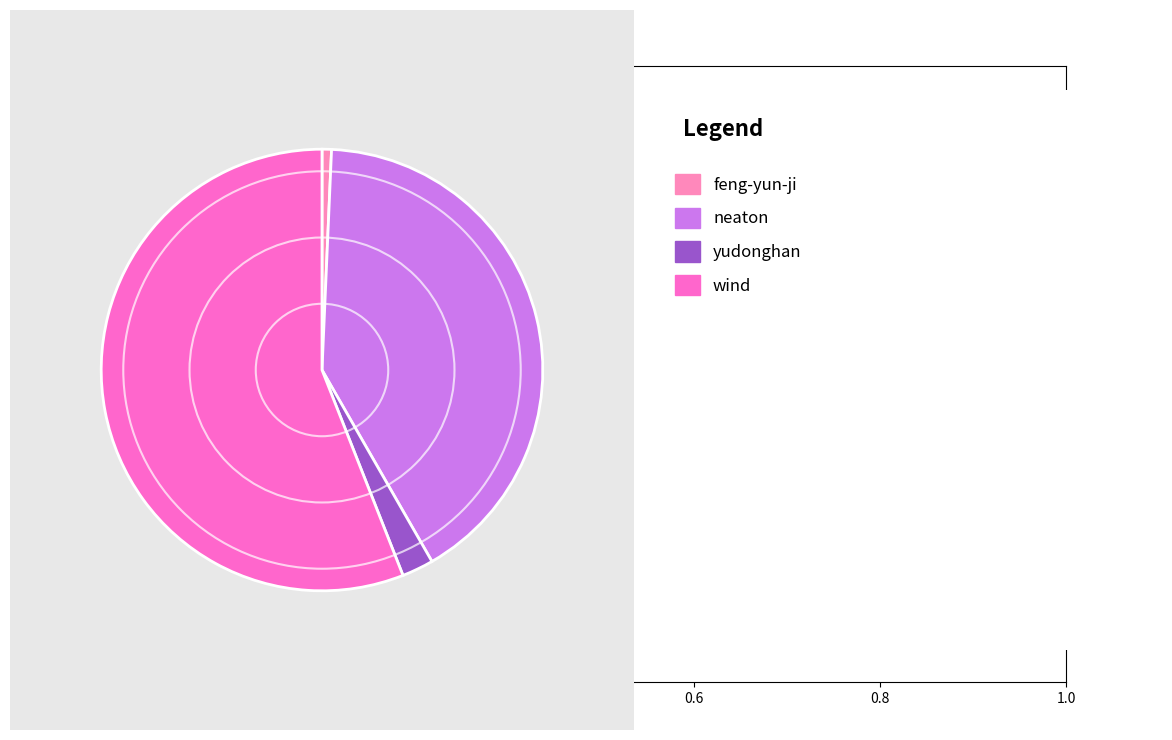

How many slices are in this pie chart?

4